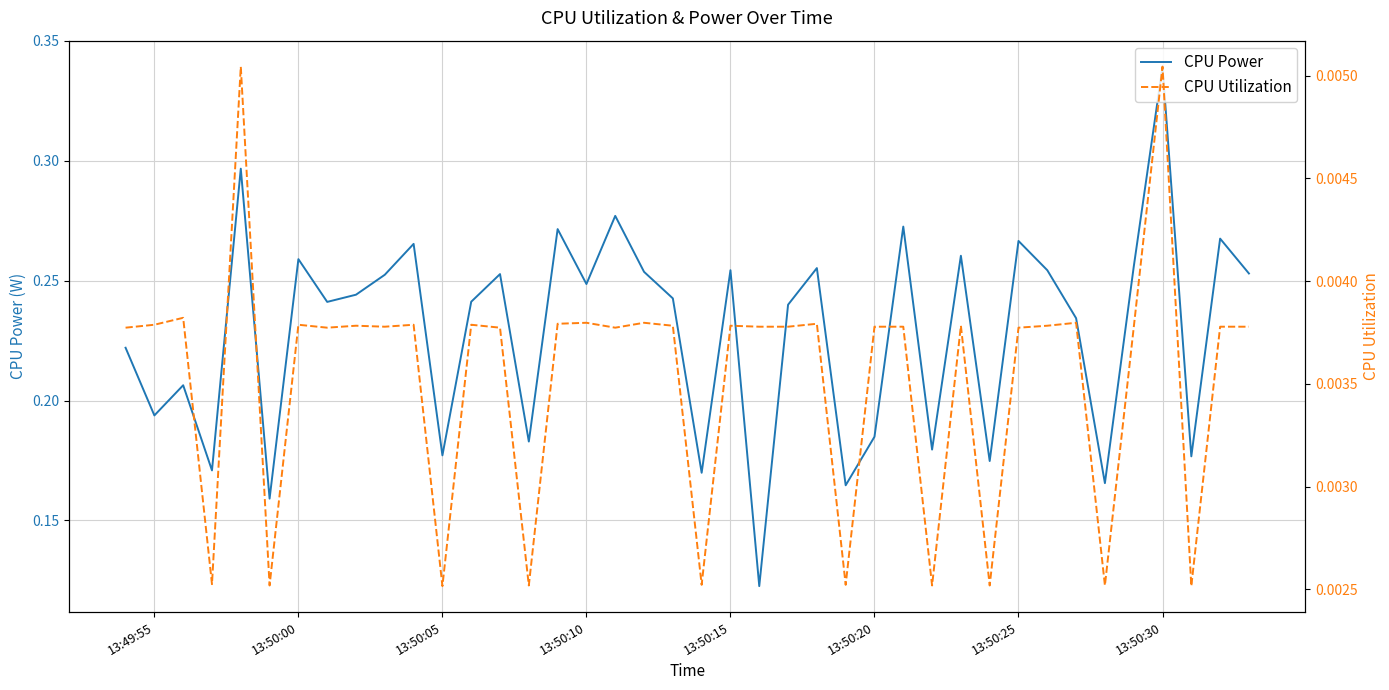

Which category has the highest value in the CPU Power series?

13:50:30